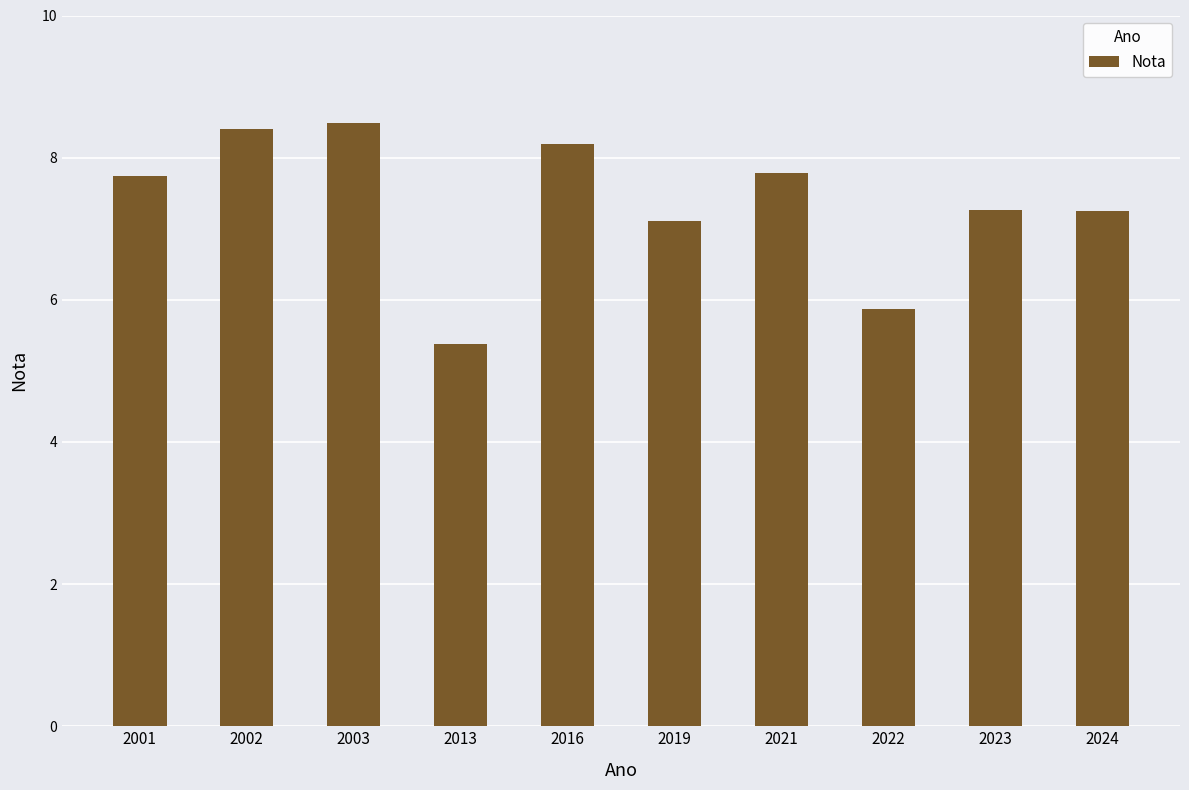

What is the average value?

7.3